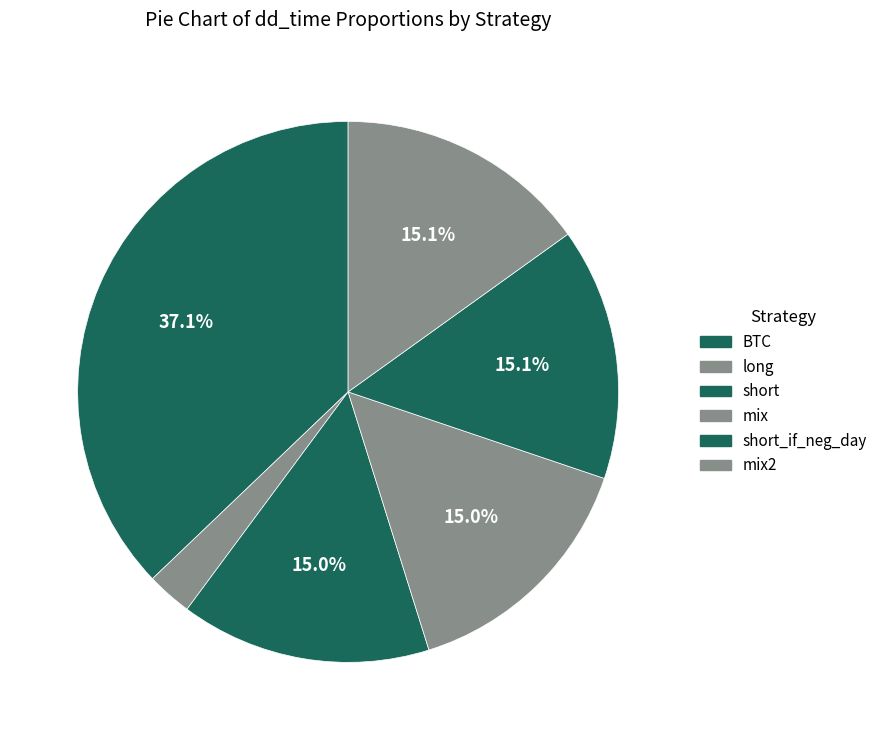

Which category has the biggest portion of the pie?

BTC